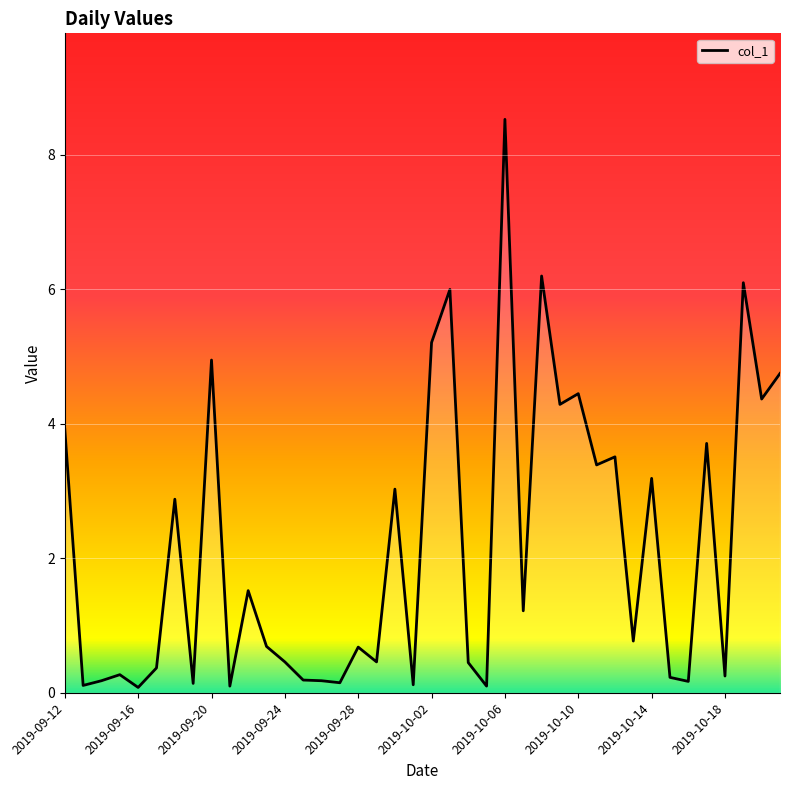

What is the greatest value displayed?

8.5